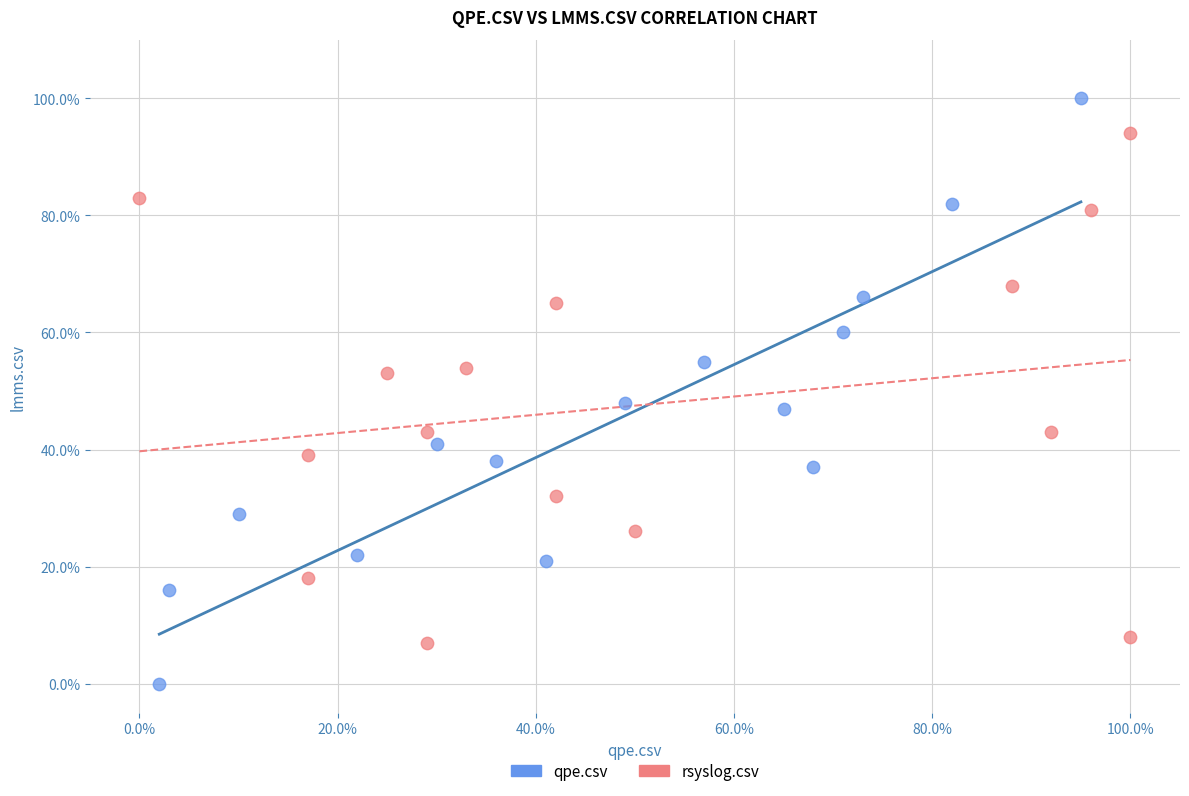

Which series contains the lowest Y value?

qpe.csv